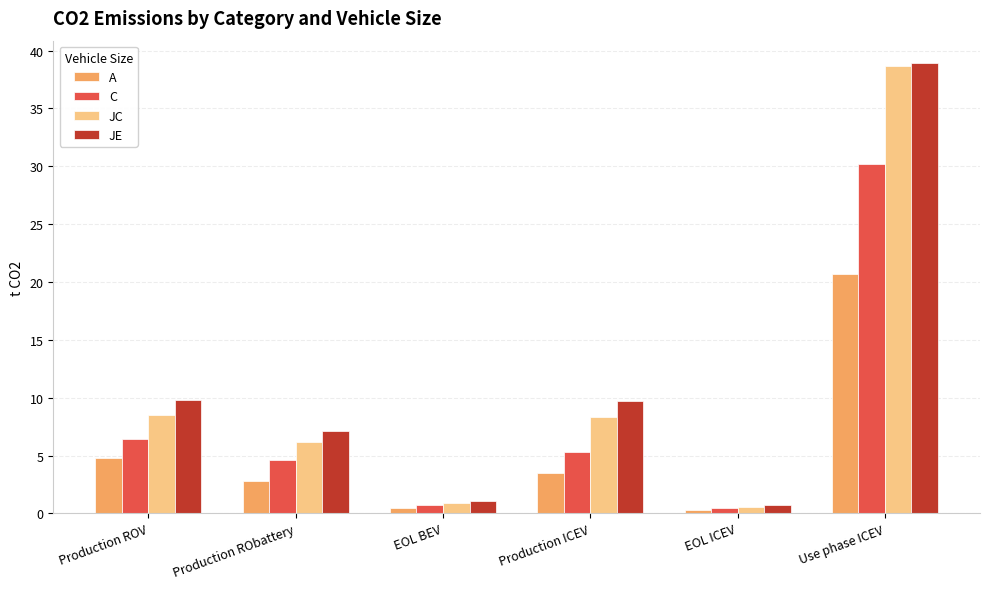

What is the sum of all JE values?

67.4